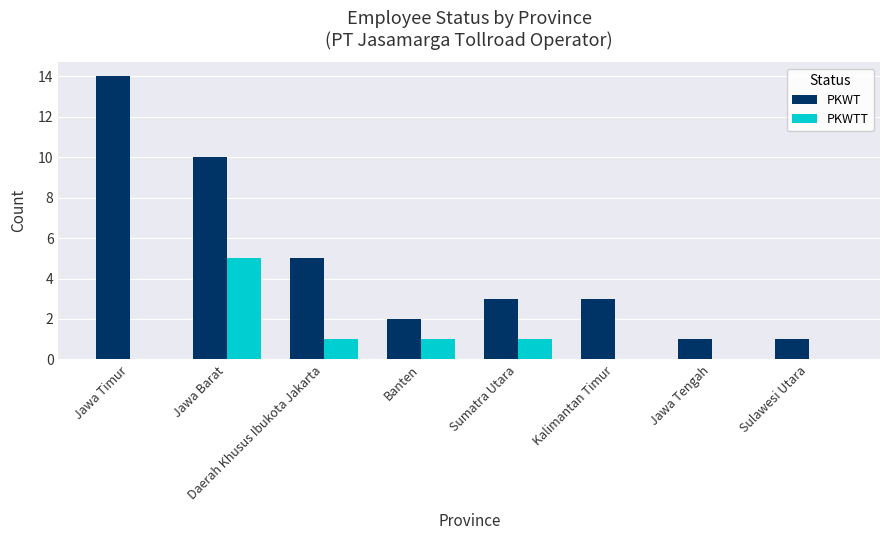

The value of PKWT at Banten is 0. True or false?

False